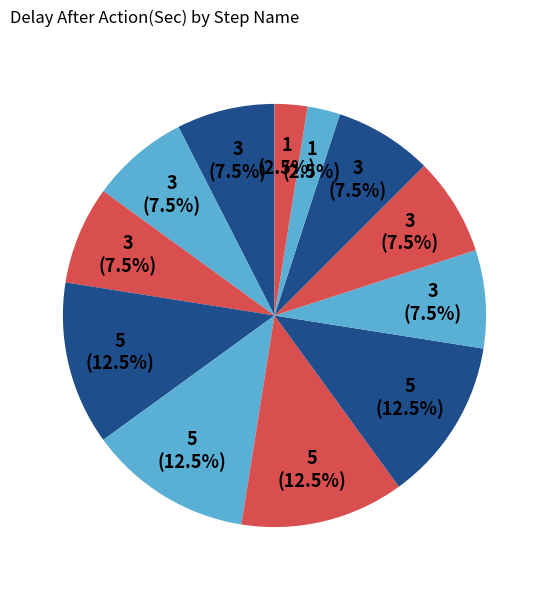

Count the number of slices in the pie.

12